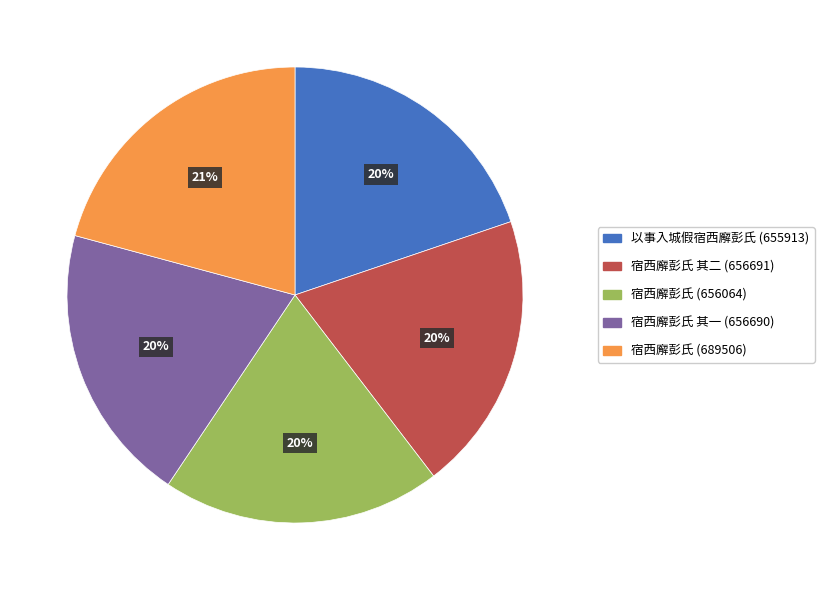

To the nearest percent, what is the average slice percentage?

20%